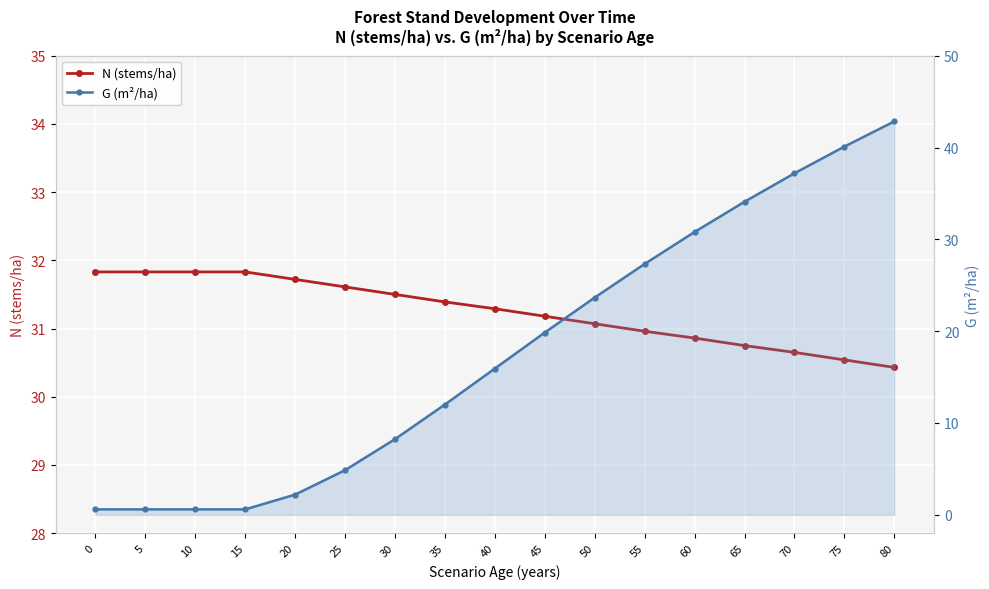

Which label corresponds to the largest value in the chart?

80